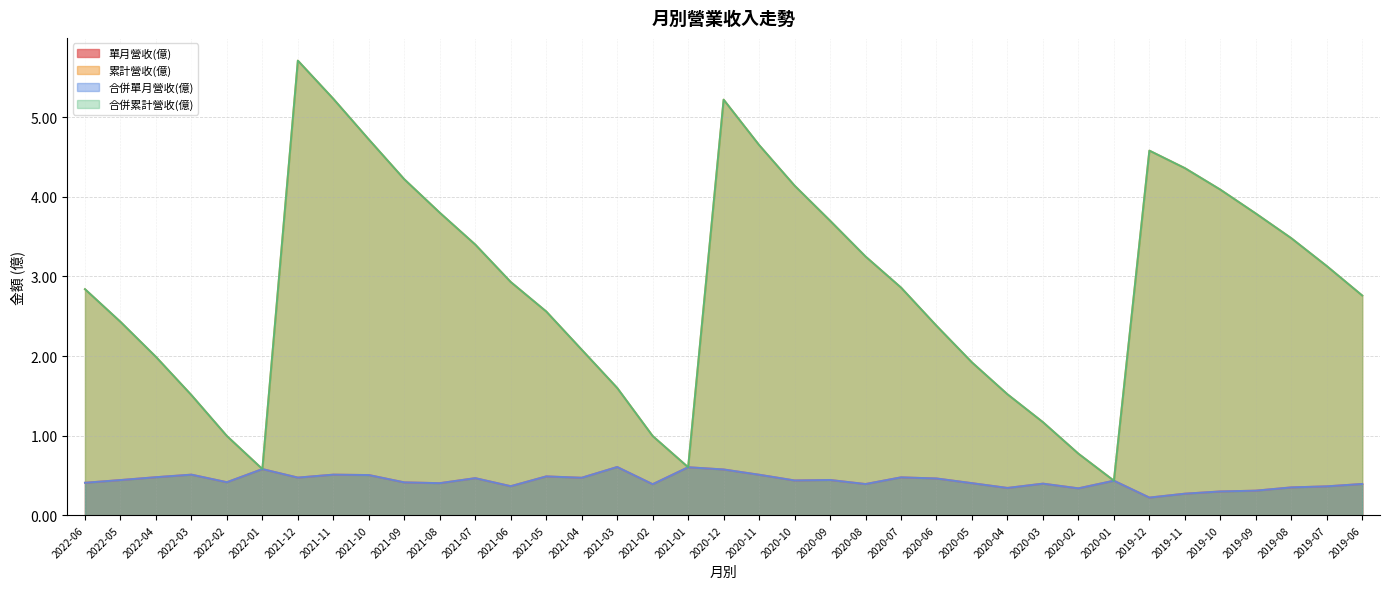

What is the difference between the highest and lowest values at 2019-06?

2.4